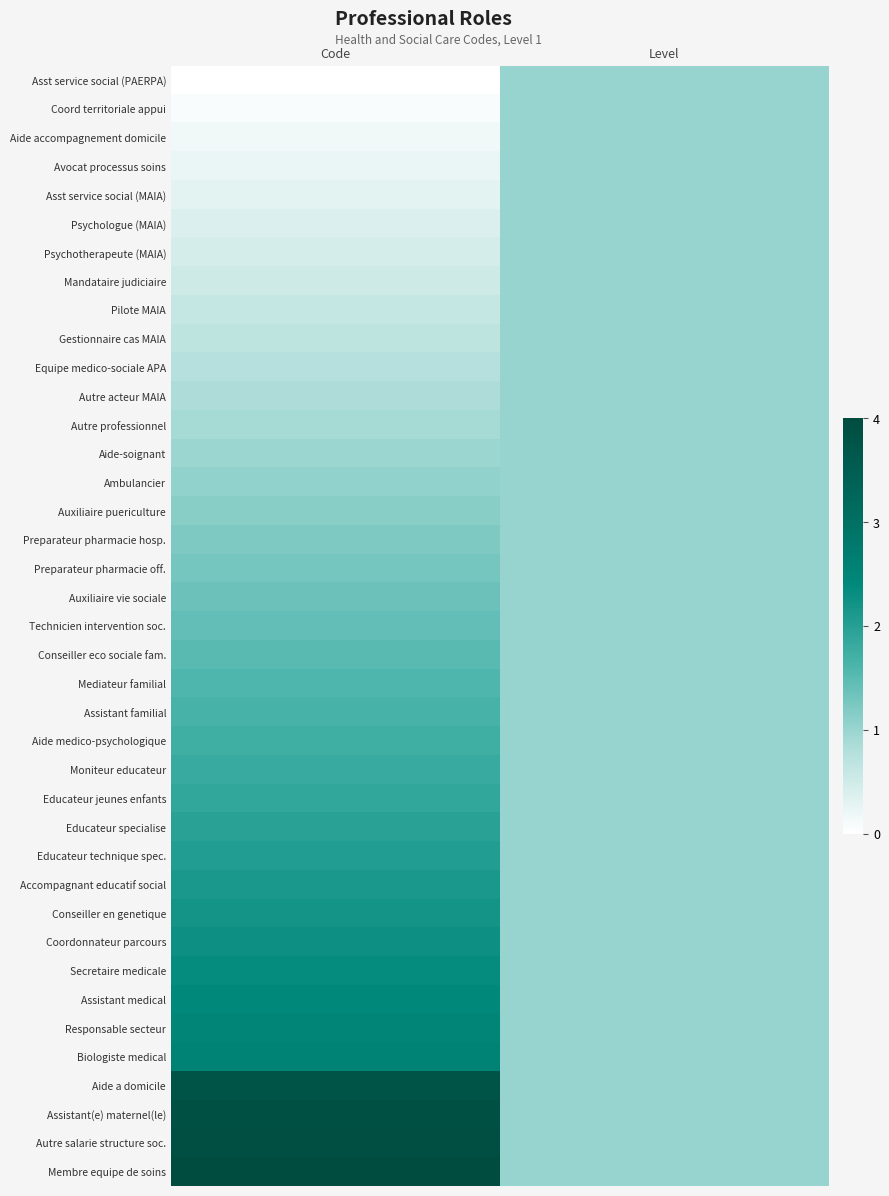

Reading left to right, transcribe all the data shown in this chart.

Asst service social (PAERPA): Code=0.0	Level=1.0
Coord territoriale appui: Code=0.1	Level=1.0
Aide accompagnement domicile: Code=0.2	Level=1.0
Avocat processus soins: Code=0.2	Level=1.0
Asst service social (MAIA): Code=0.3	Level=1.0
Psychologue (MAIA): Code=0.4	Level=1.0
Psychotherapeute (MAIA): Code=0.5	Level=1.0
Mandataire judiciaire: Code=0.5	Level=1.0
Pilote MAIA: Code=0.6	Level=1.0
Gestionnaire cas MAIA: Code=0.7	Level=1.0
Equipe medico-sociale APA: Code=0.8	Level=1.0
Autre acteur MAIA: Code=0.8	Level=1.0
Autre professionnel: Code=0.9	Level=1.0
Aide-soignant: Code=1.0	Level=1.0
Ambulancier: Code=1.1	Level=1.0
Auxiliaire puericulture: Code=1.1	Level=1.0
Preparateur pharmacie hosp.: Code=1.2	Level=1.0
Preparateur pharmacie off.: Code=1.3	Level=1.0
Auxiliaire vie sociale: Code=1.4	Level=1.0
Technicien intervention soc.: Code=1.4	Level=1.0
Conseiller eco sociale fam.: Code=1.5	Level=1.0
Mediateur familial: Code=1.6	Level=1.0
Assistant familial: Code=1.7	Level=1.0
Aide medico-psychologique: Code=1.7	Level=1.0
Moniteur educateur: Code=1.8	Level=1.0
Educateur jeunes enfants: Code=1.9	Level=1.0
Educateur specialise: Code=2.0	Level=1.0
Educateur technique spec.: Code=2.0	Level=1.0
Accompagnant educatif social: Code=2.1	Level=1.0
Conseiller en genetique: Code=2.2	Level=1.0
Coordonnateur parcours: Code=2.3	Level=1.0
Secretaire medicale: Code=2.3	Level=1.0
Assistant medical: Code=2.4	Level=1.0
Responsable secteur: Code=2.5	Level=1.0
Biologiste medical: Code=2.6	Level=1.0
Aide a domicile: Code=3.8	Level=1.0
Assistant(e) maternel(le): Code=3.8	Level=1.0
Autre salarie structure soc.: Code=3.9	Level=1.0
Membre equipe de soins: Code=4.0	Level=1.0